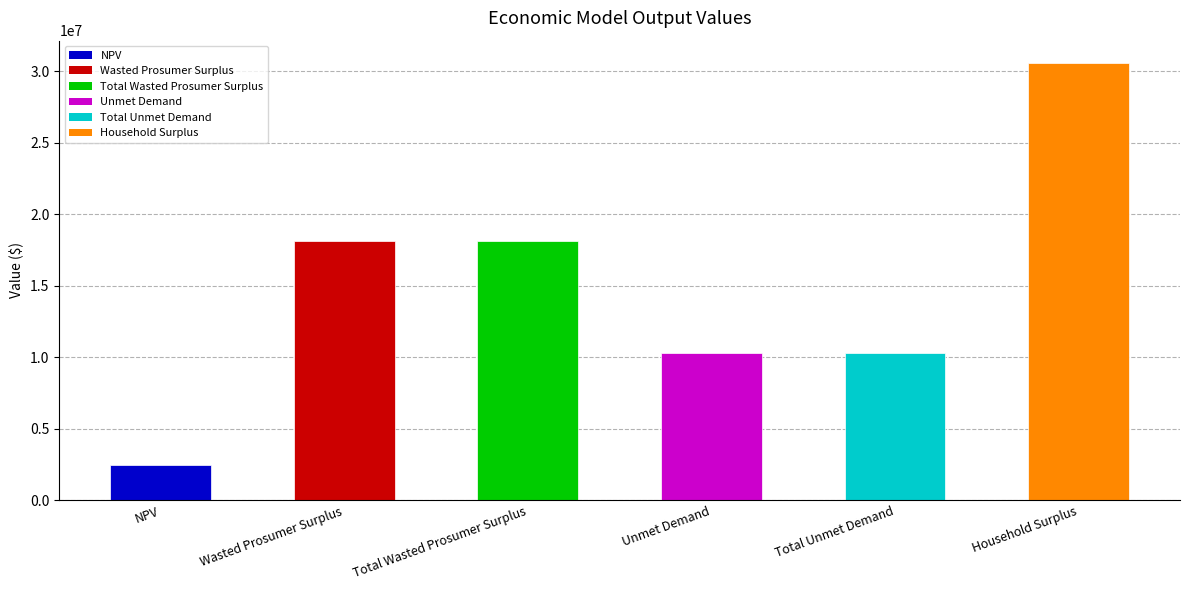

Are the bars grouped side by side (vs. stacked)?

No